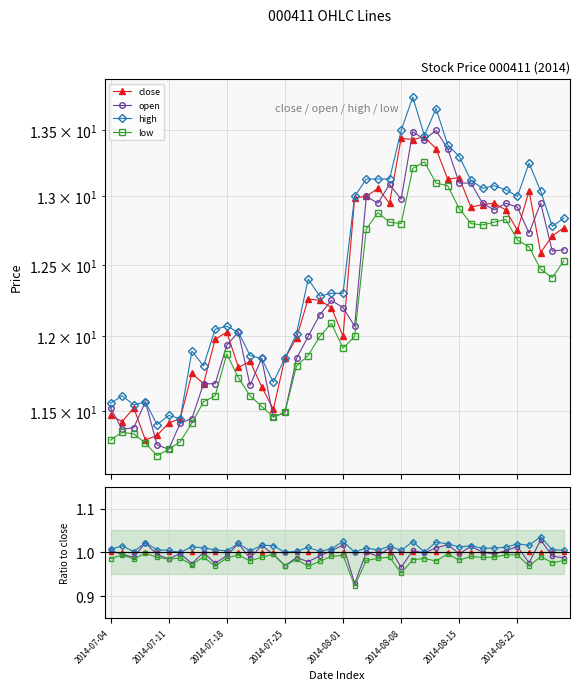

Does the chart have visible grid lines?

Yes